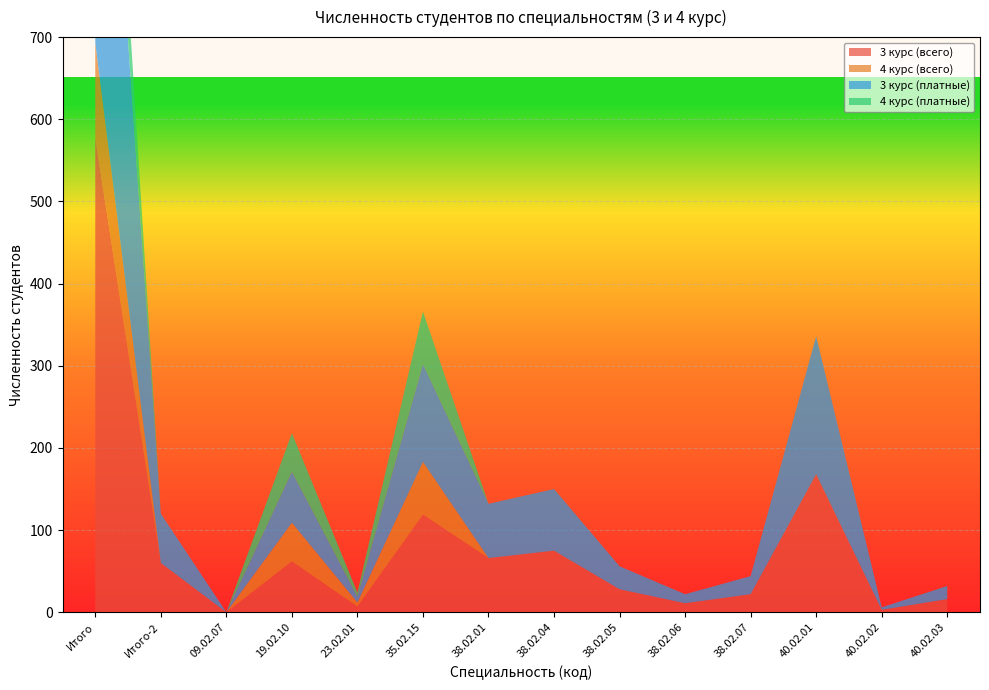

Reading right to left, list all the values displayed in this chart.

3 курс (всего): 16	3	168	22	11	28	75	66	119	7	62	0	60	577
4 курс (всего): 0	0	0	0	0	0	0	0	64	5	47	0	0	116
3 курс (платные): 16	3	168	22	11	28	75	66	119	7	62	0	60	577
4 курс (платные): 0	0	0	0	0	0	0	0	64	5	47	0	0	116